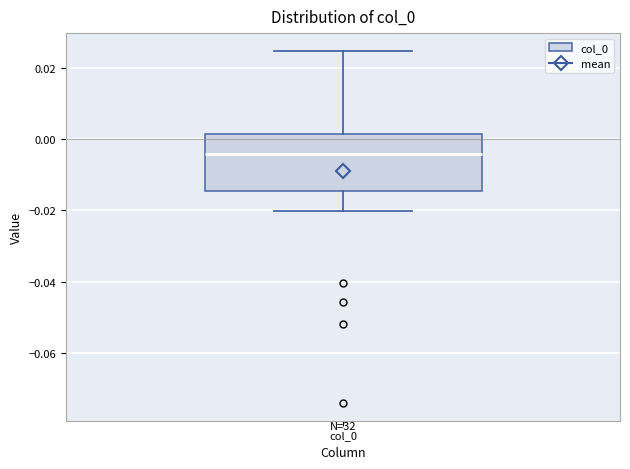

Transcribe this box plot: give where the median line is, the range the box spans, and where the two whiskers end, as read against the y-axis. The values are not printed on the chart, so give them approximately, as read against the axis.

median -0.004, box -0.014 to 0.002, whiskers -0.020 to 0.024